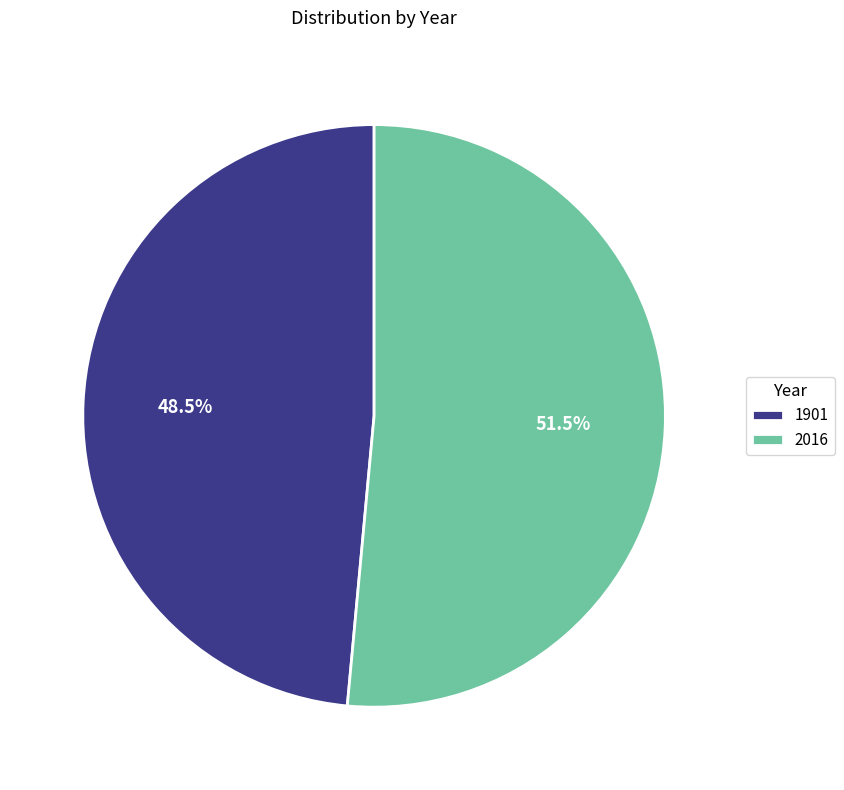

To the nearest percent, what is the difference between the largest and smallest slice percentages?

3%